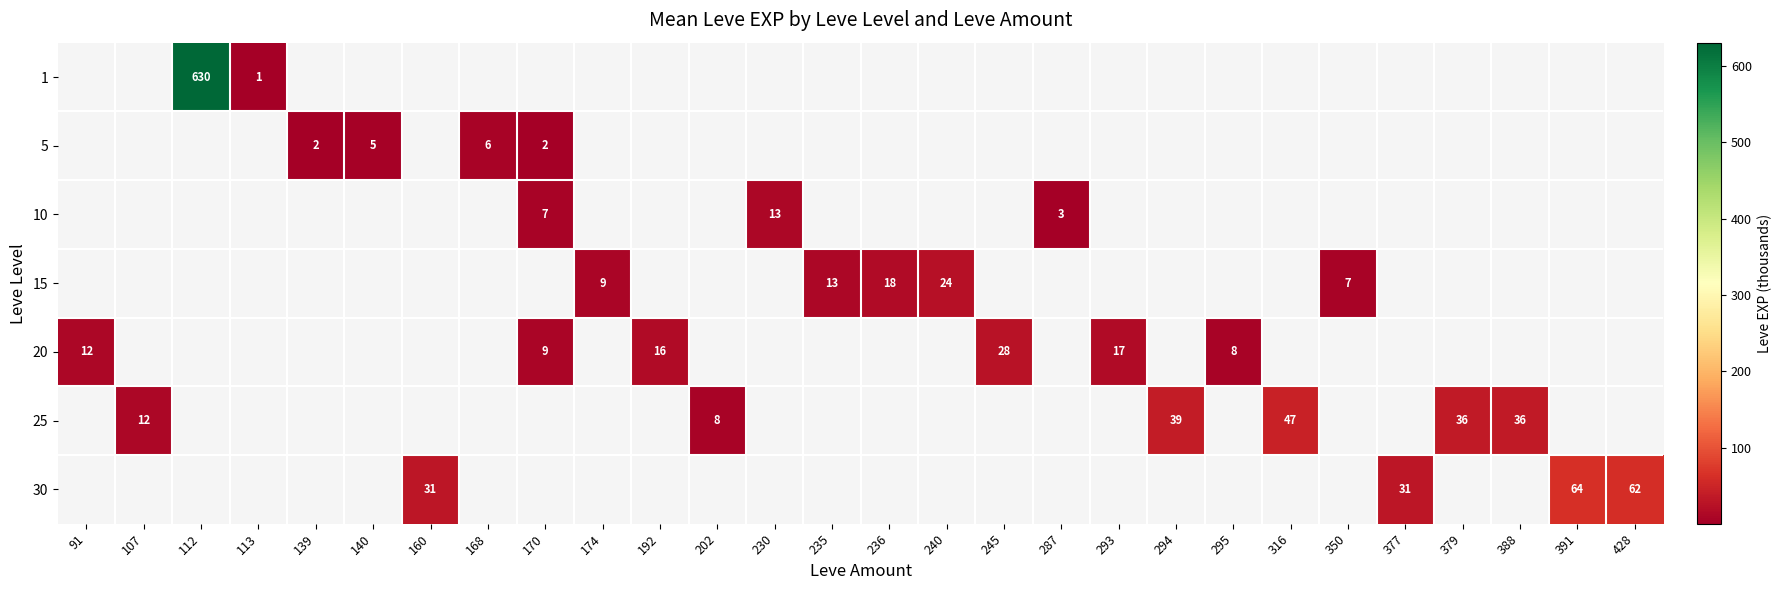

The 25 series shows 21 at 316. True or false?

False